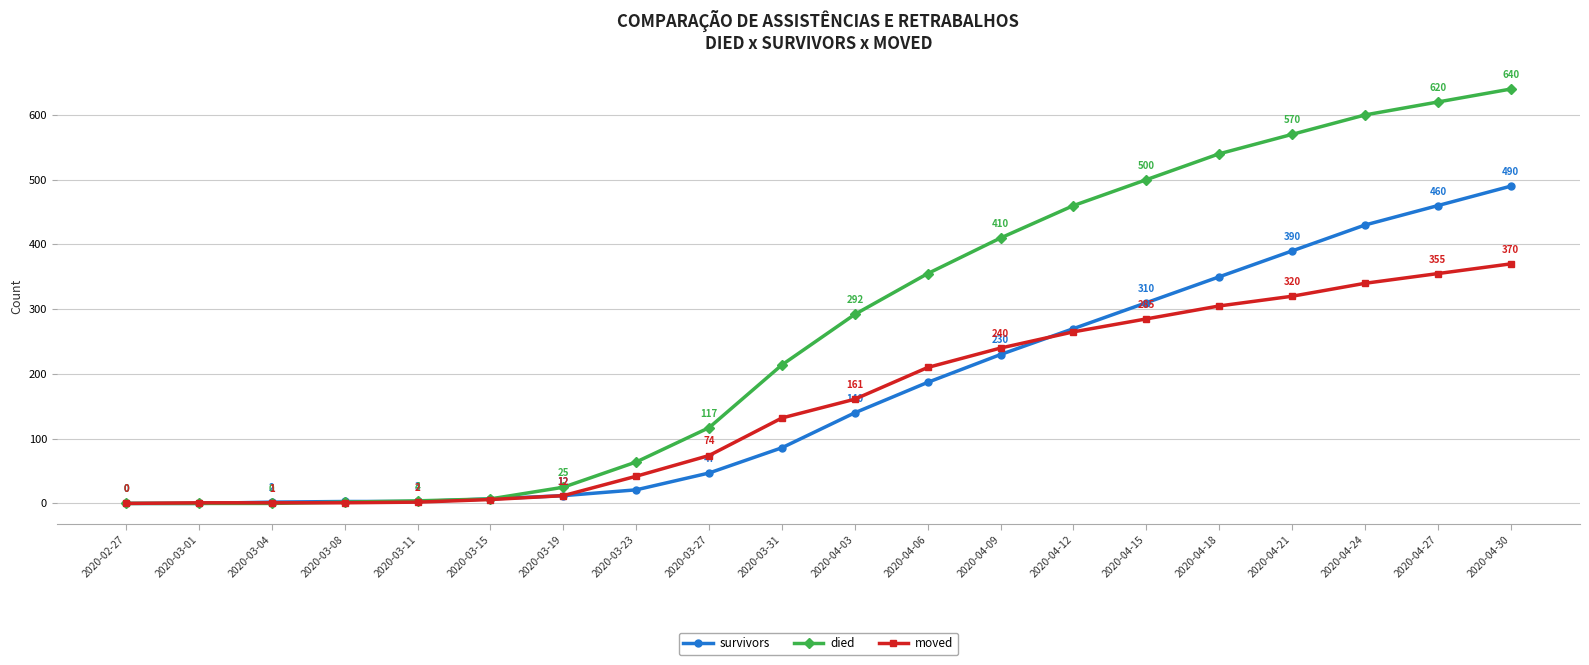

Which category has the highest value across all series?

2020-04-30